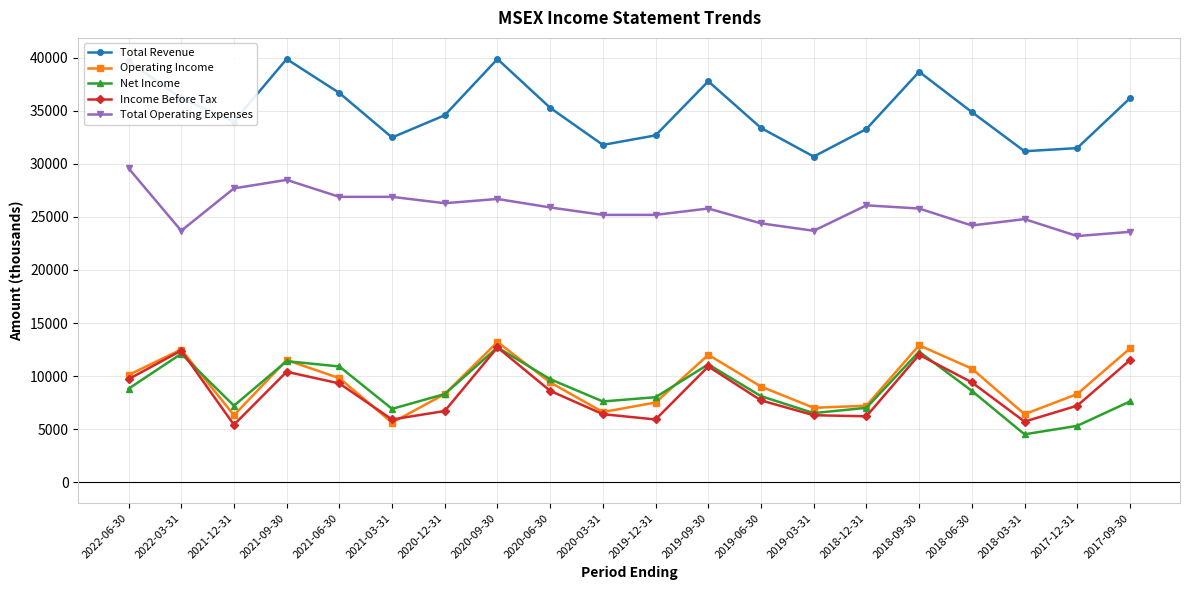

Where is the first local maximum for Income Before Tax?

2022-03-31